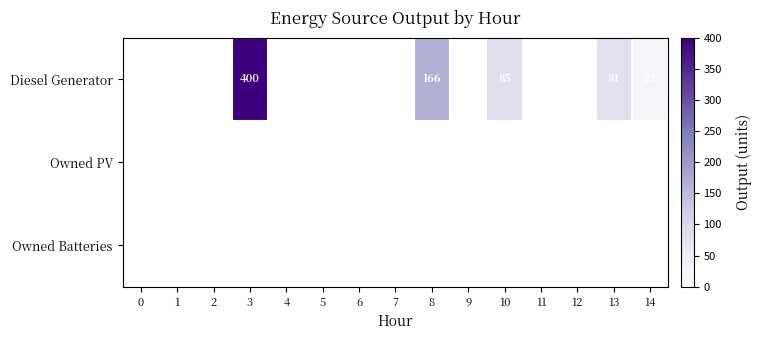

What is the smallest value displayed?

22.0